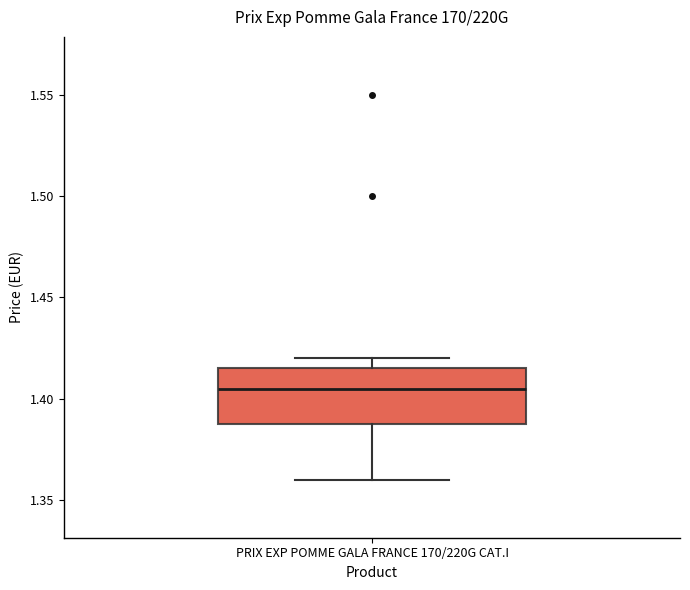

Read this box plot against the y-axis: the position of the median line, the range covered by the box, and the ends of both whiskers. The values are not printed on the chart, so give them approximately, as read against the axis.

median 1.405, box 1.385 to 1.415, whiskers 1.360 to 1.420